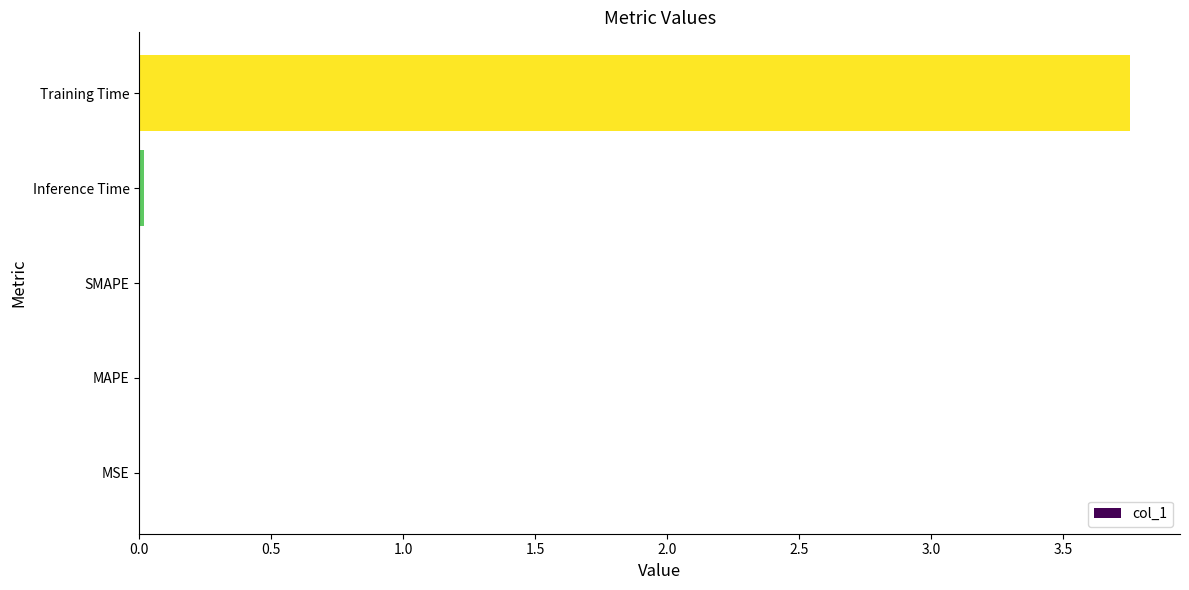

Between Inference Time and Training Time, which is larger?

Training Time